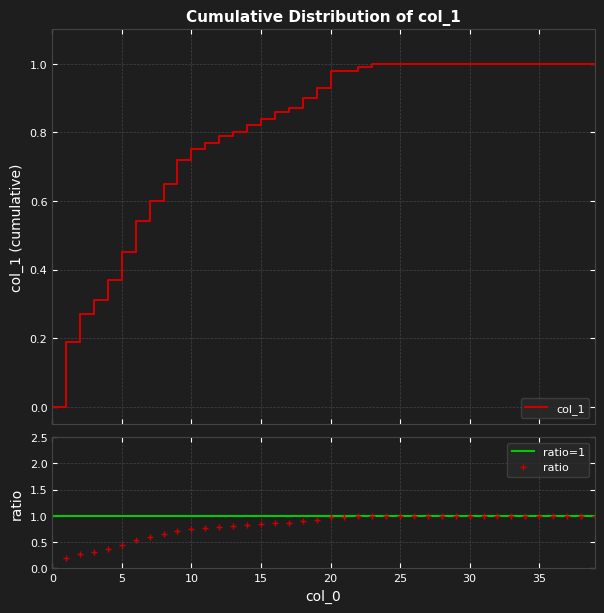

The value at 36 is 0.6. True or false?

False